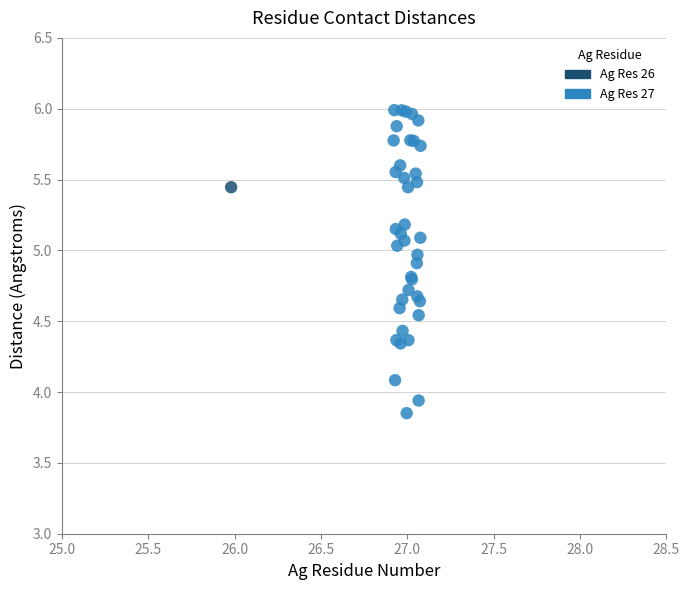

What are all the series names shown in the legend?

Ag Res 26, Ag Res 27